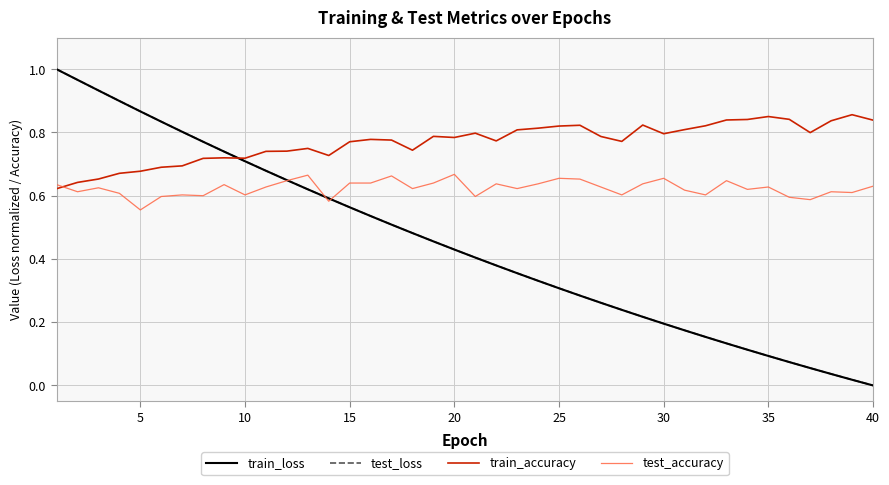

Which series has the largest total across all categories?

train_accuracy